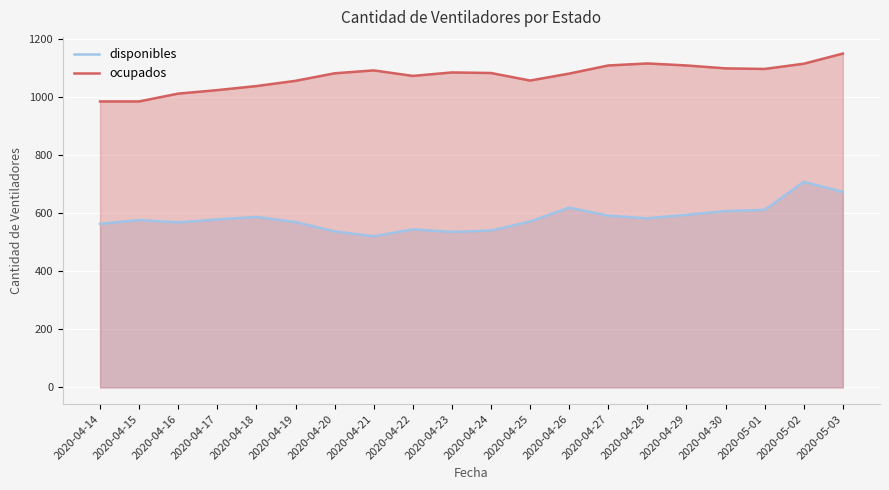

What is the sum of all ocupados values?

21468